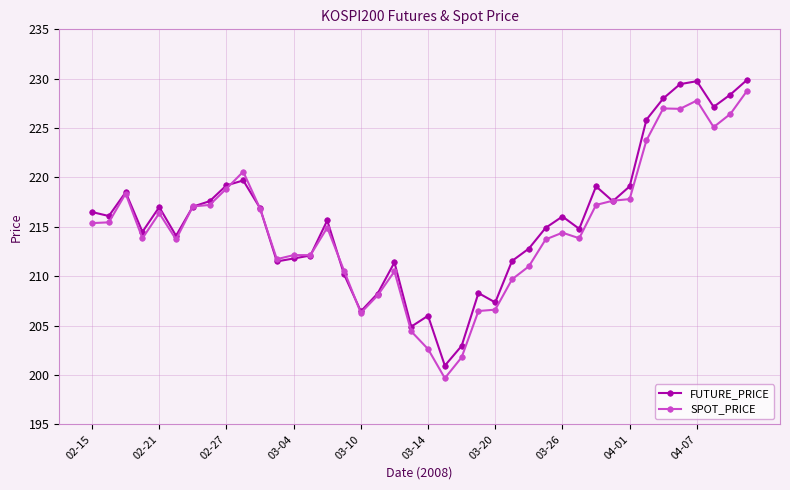

True or false: FUTURE_PRICE has more than 1 points higher than both neighbors.

True